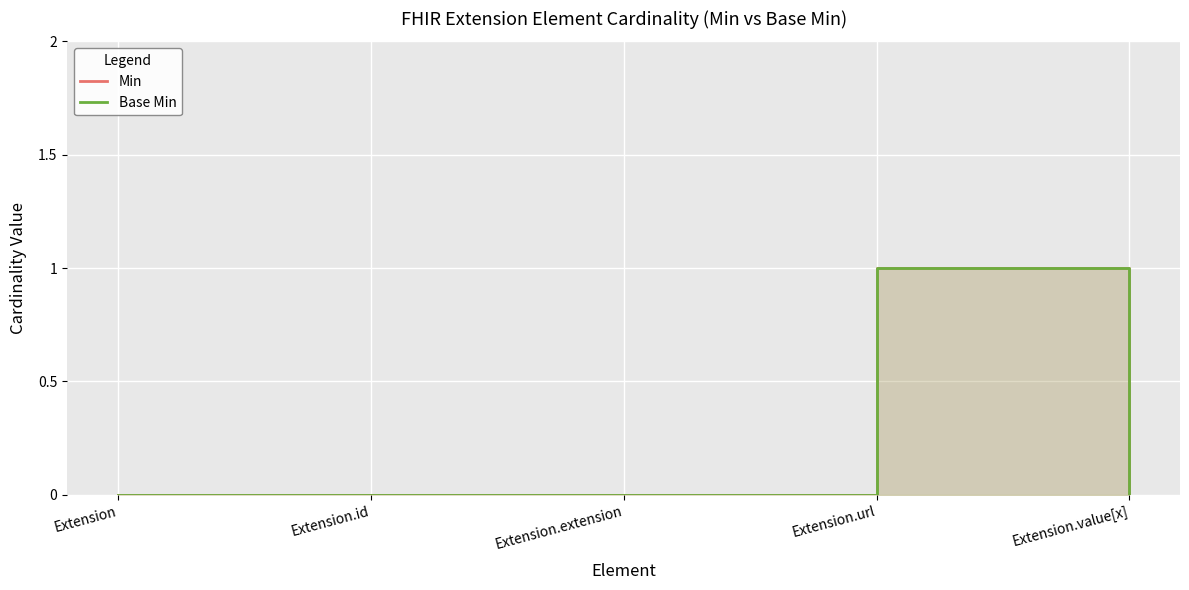

How many lines are shown in the chart?

2